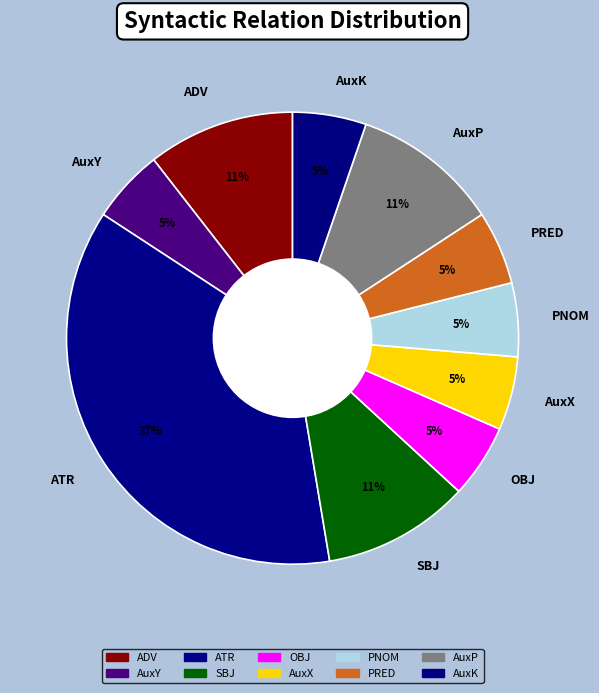

What percentage is the OBJ slice, to the nearest percent?

5%